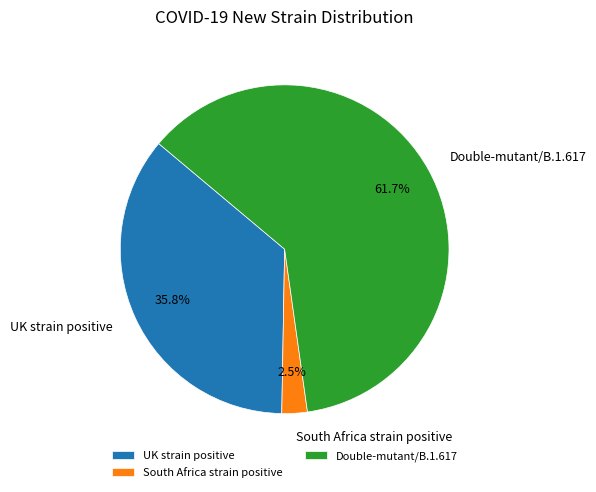

What percentage is the UK strain positive slice, to the nearest percent?

36%